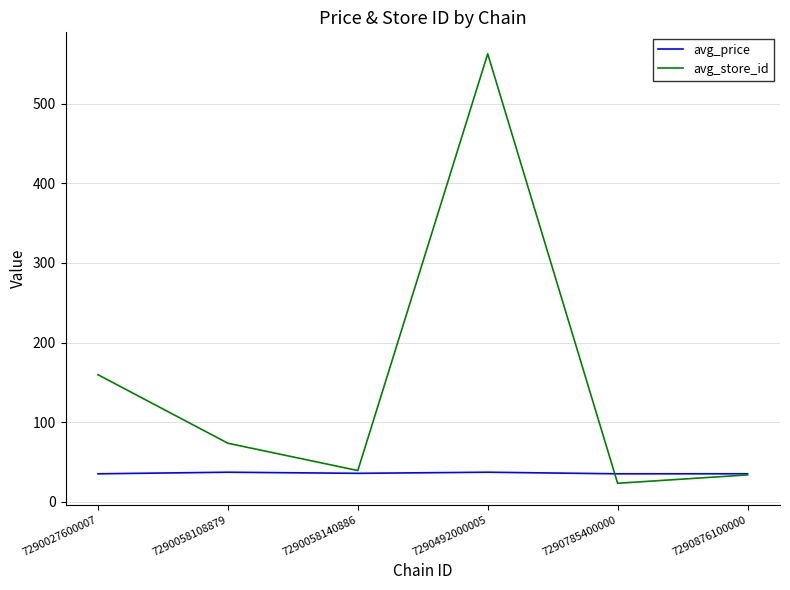

True or false: avg_store_id and avg_price cross at least once.

True